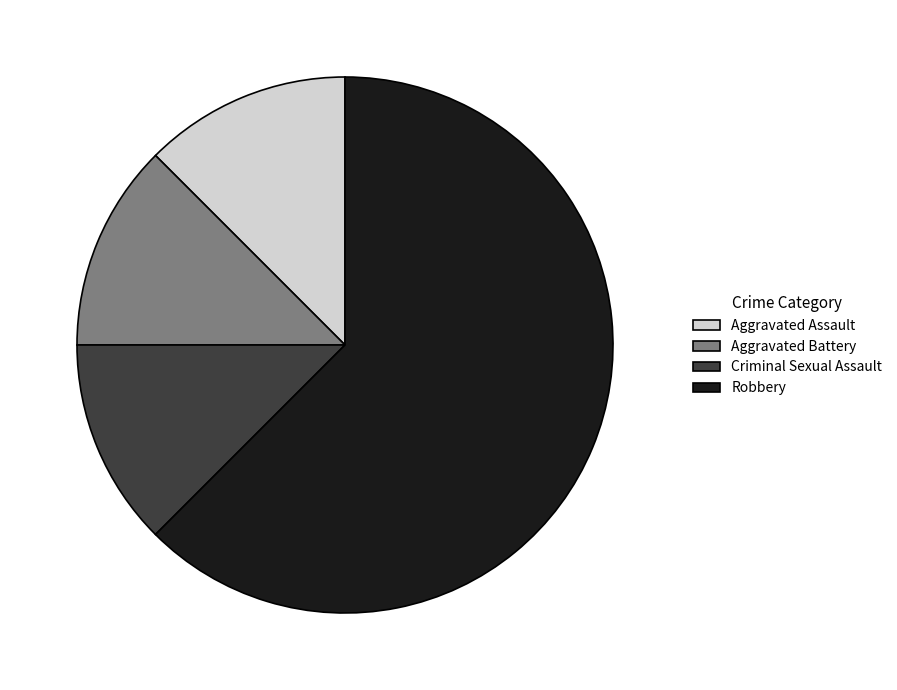

Combined, do Aggravated Assault and Criminal Sexual Assault account for over 50%?

No